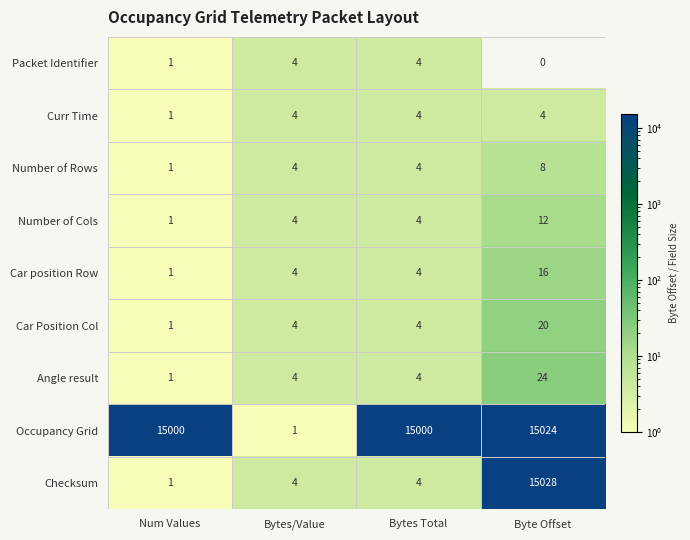

At Byte Offset, list the series in order from smallest to largest.

Packet Identifier, Curr Time, Number of Rows, Number of Cols, Car position Row, Car Position Col, Angle result, Occupancy Grid, Checksum